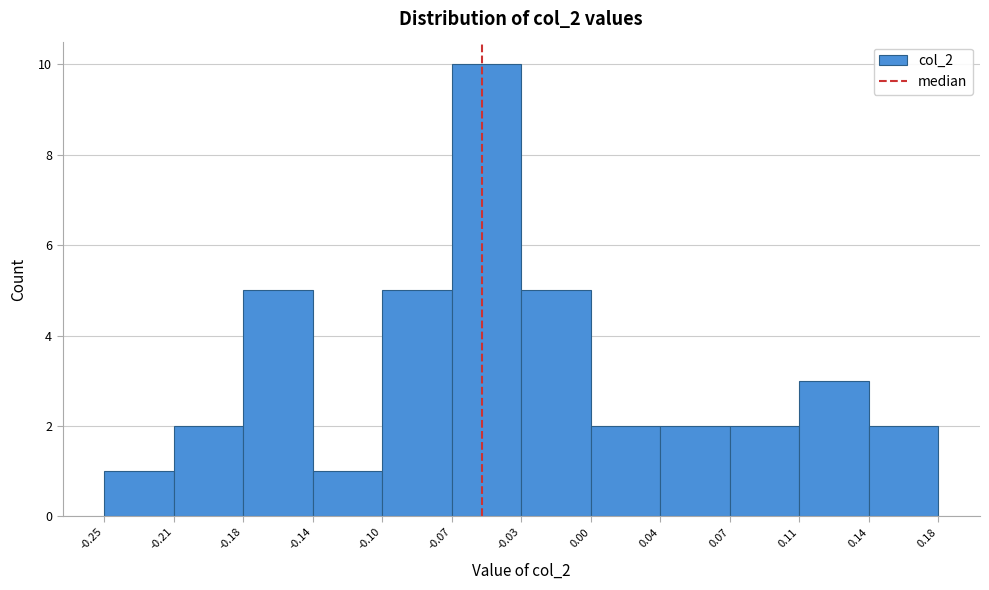

Reading right to left, extract all data points from this chart.

0.14=2	0.11=3	0.07=2	0.04=2	0.00=2	-0.03=5	-0.07=10	-0.10=5	-0.14=1	-0.18=5	-0.21=2	-0.25=1